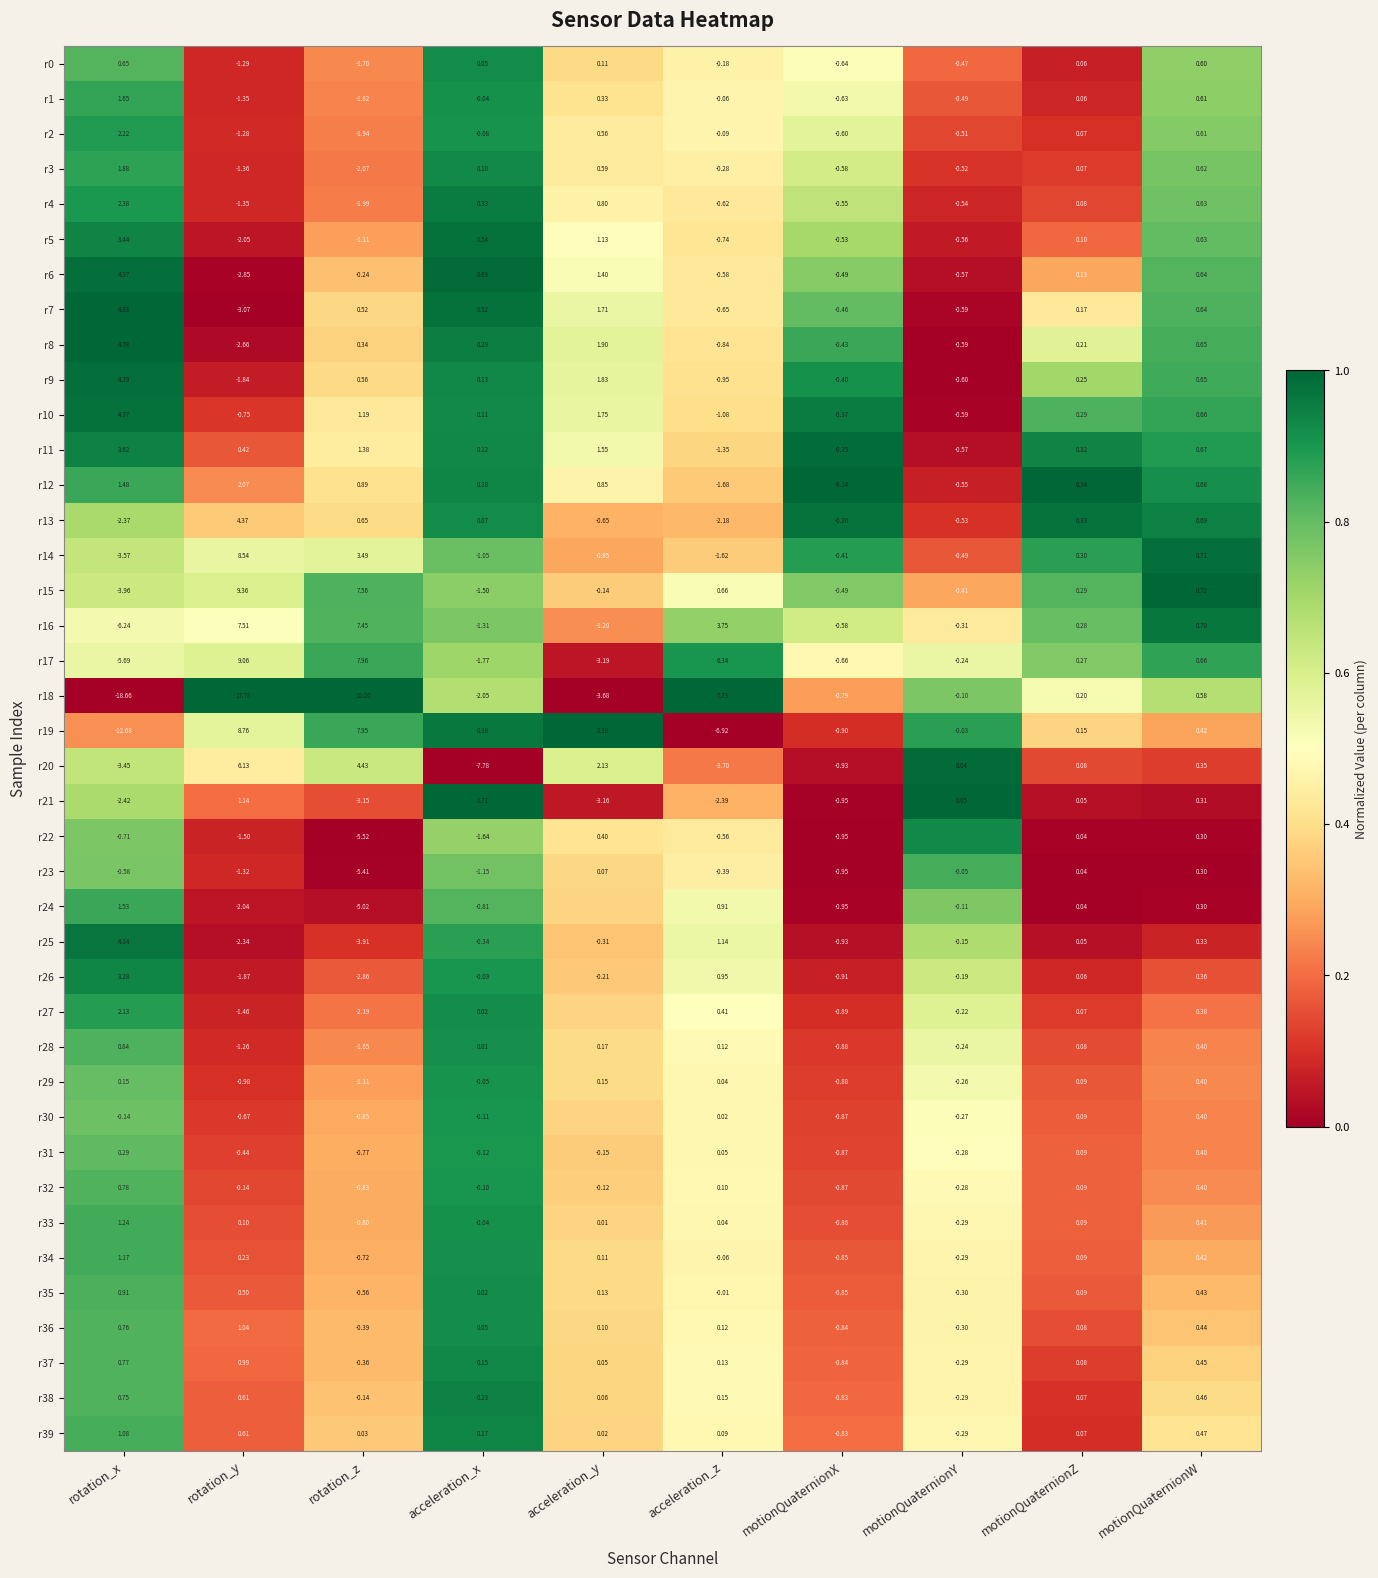

How many series are shown in this chart?

40